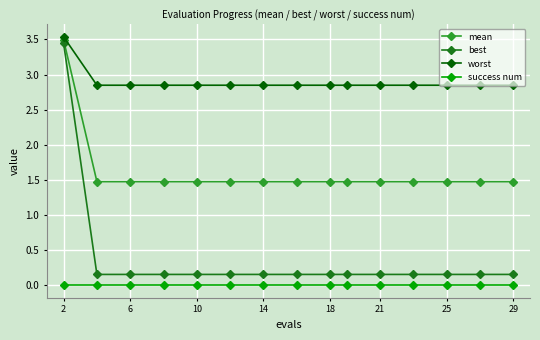

What is the difference between the maximum and minimum values in the worst series?

0.7